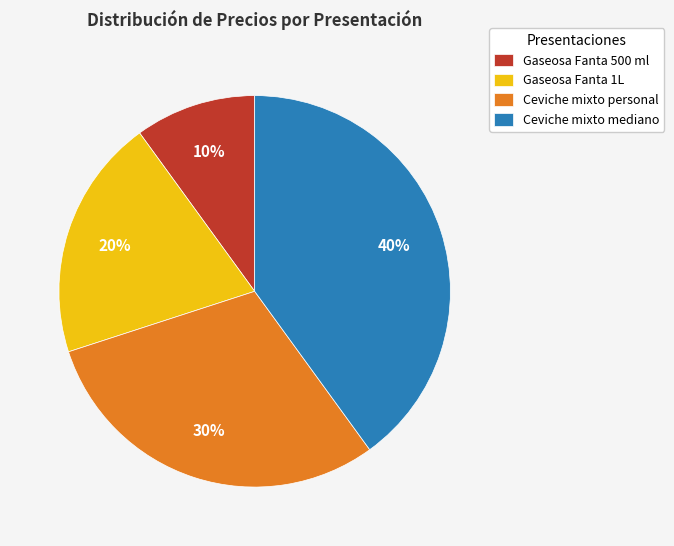

True or false: Gaseosa Fanta 500 ml accounts for 17% of the total.

False